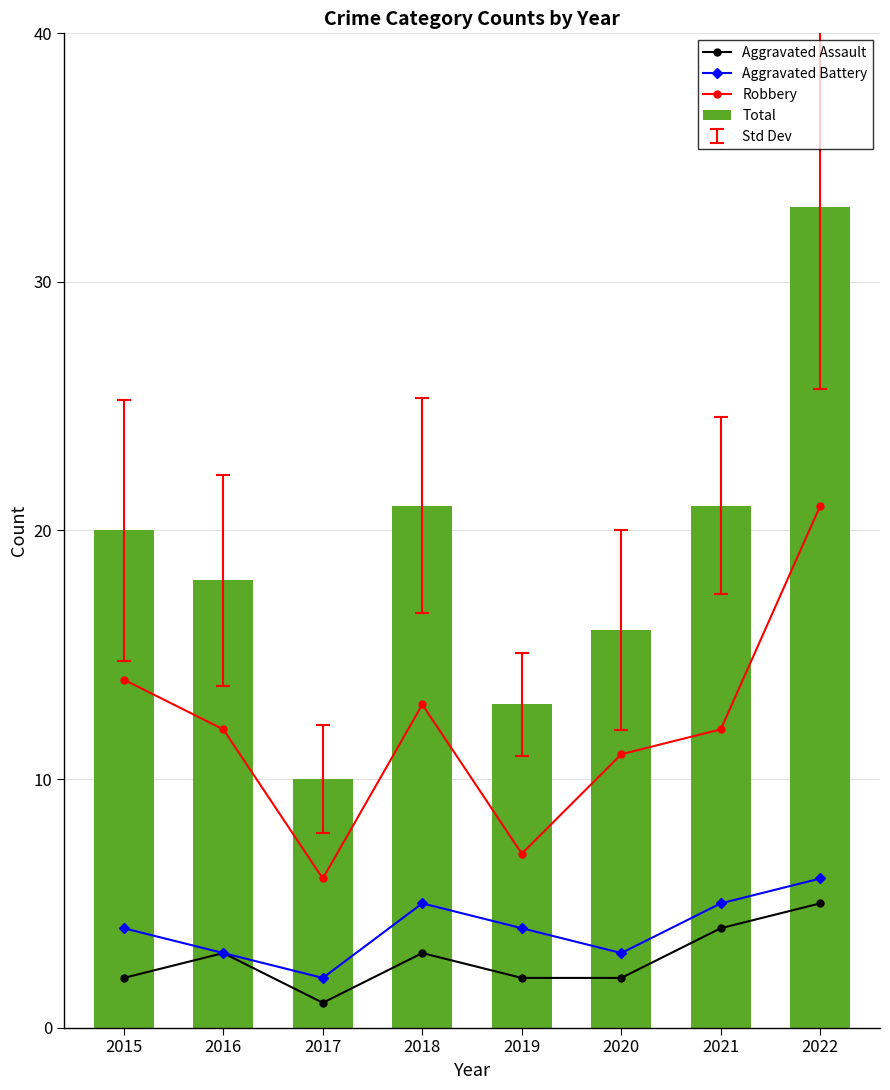

Count the Aggravated Battery values in the range 3 to 5.

6